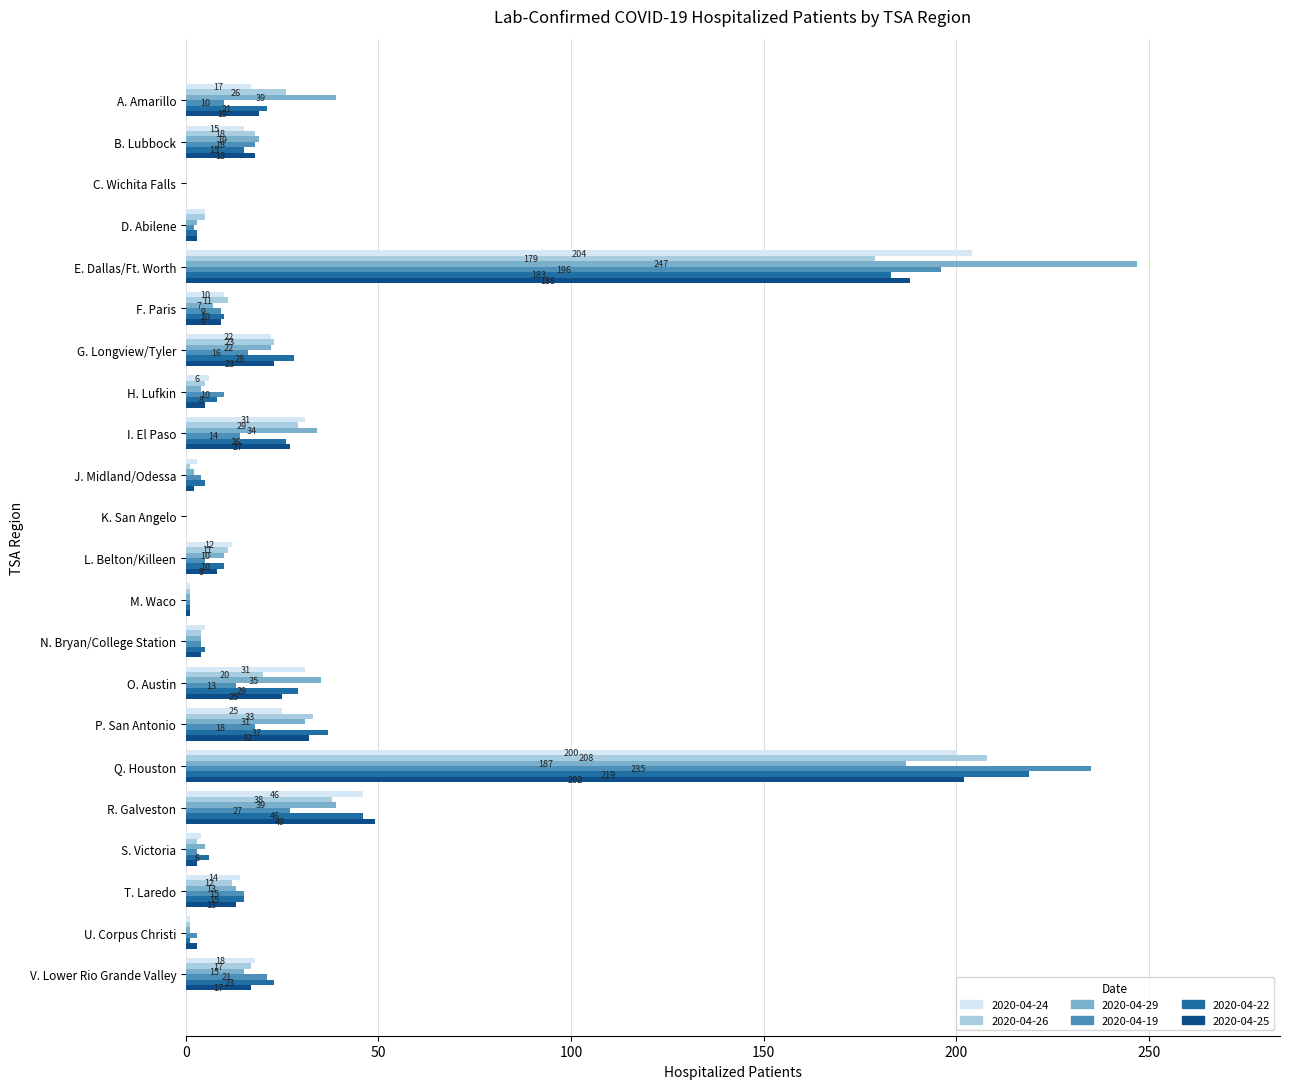

Which series has the largest range (max minus min)?

2020-04-29